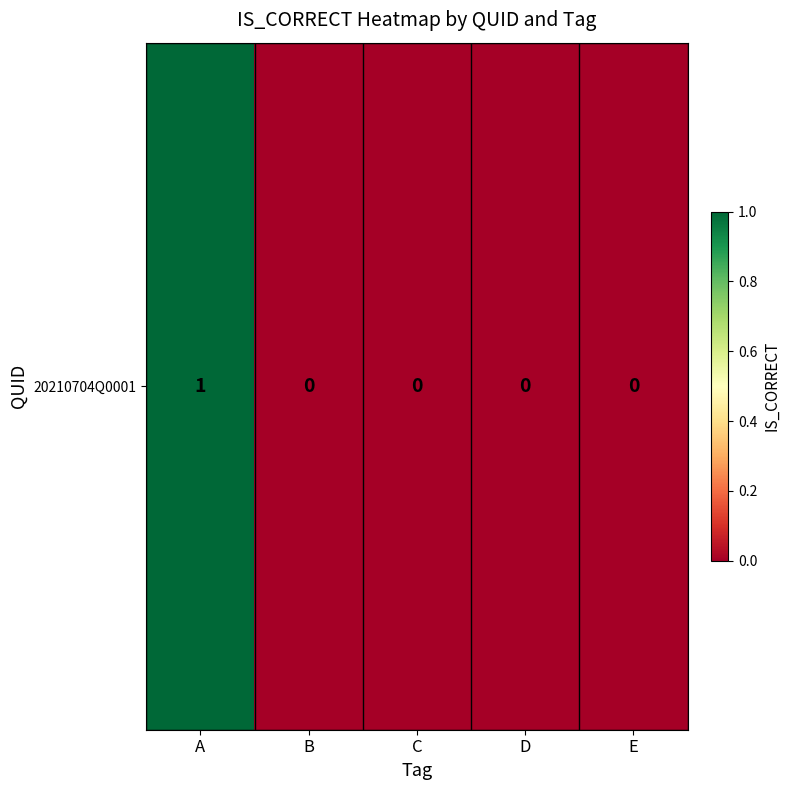

List the labels in order of value, smallest first.

B, C, D, E, A